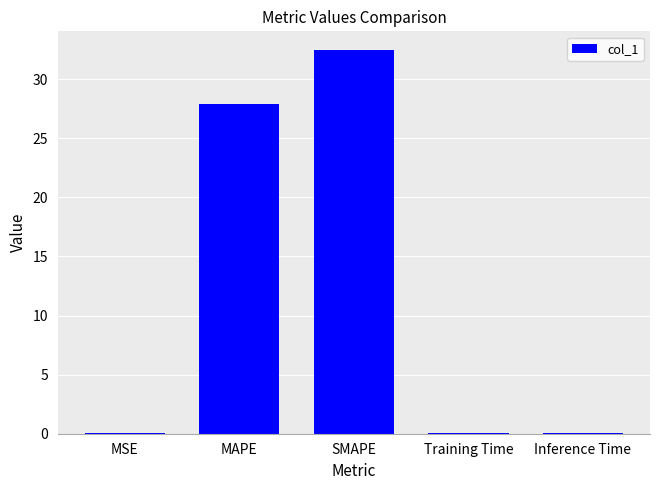

The chart shows a value of 0.0 at Inference Time. True or false?

True